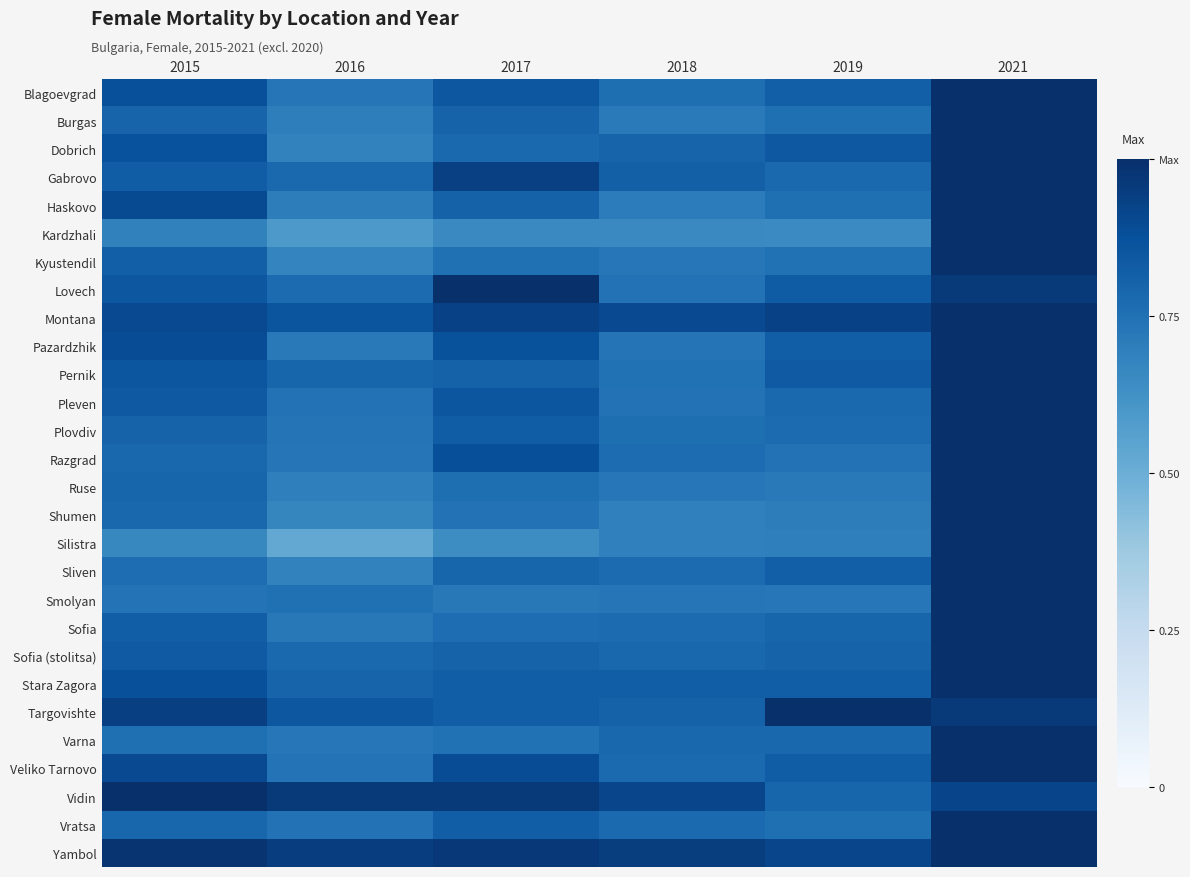

How many series are shown in this chart?

28